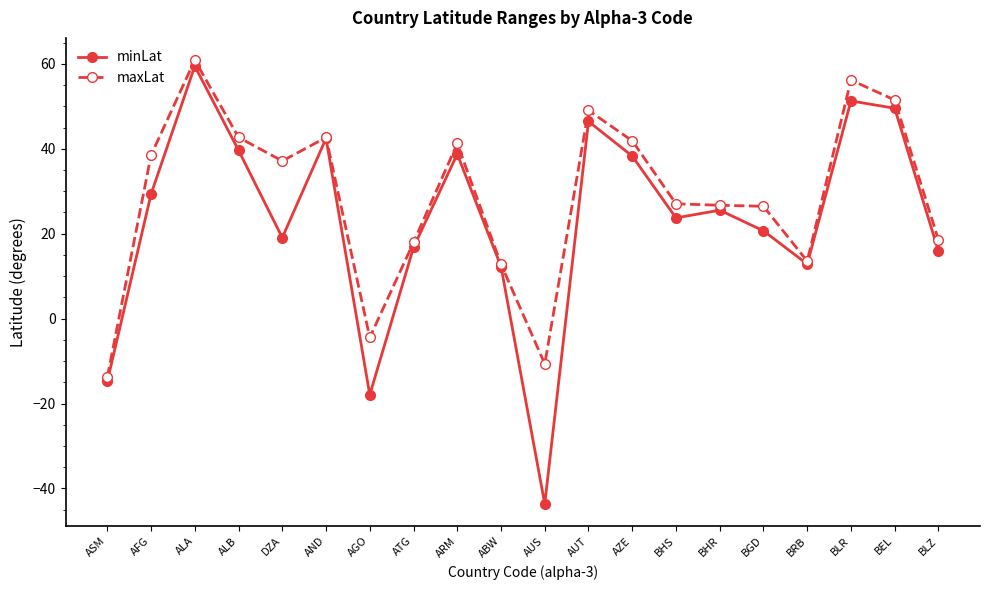

At which label does maxLat first exceed 37?

AFG